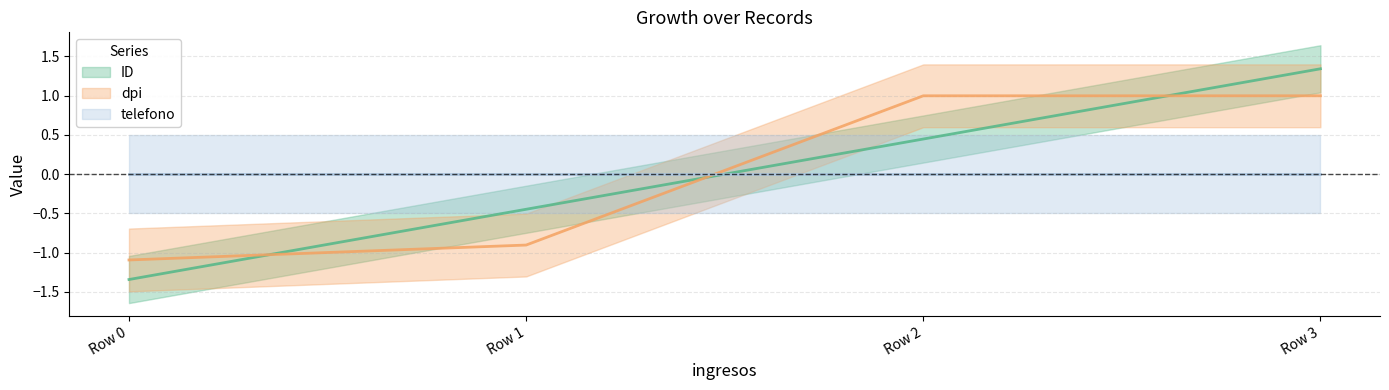

Which has a higher value, Row 3 or Row 2?

Row 3